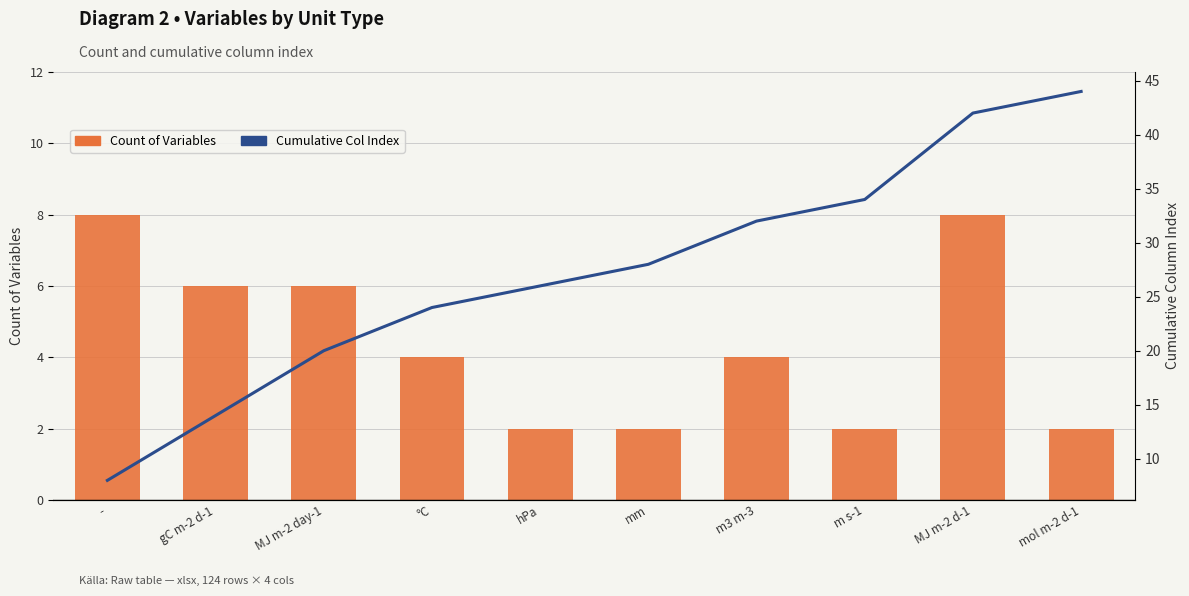

Is it true that Count of Variables equals 1 at mol m-2 d-1?

False